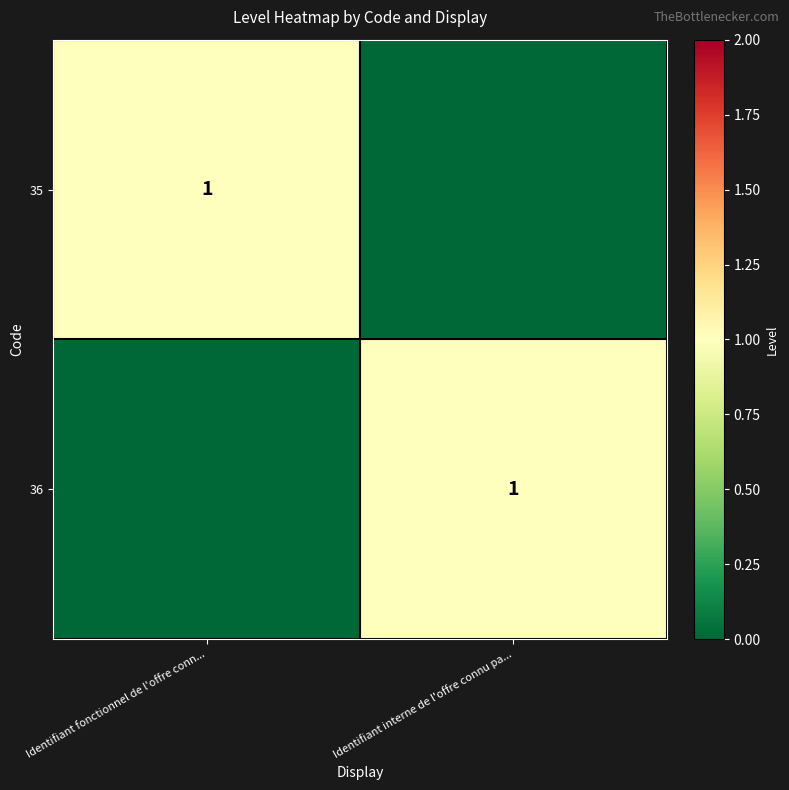

The 35 series shows 1 at Identifiant fonctionnel de l'offre conn.... True or false?

True